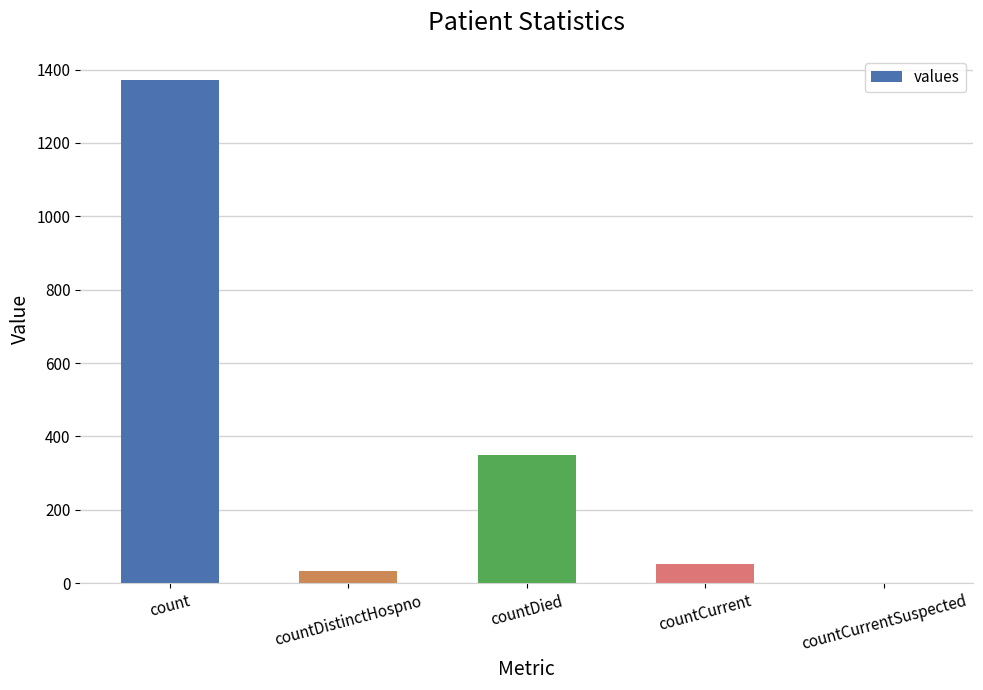

What is the sum of all values?

1805